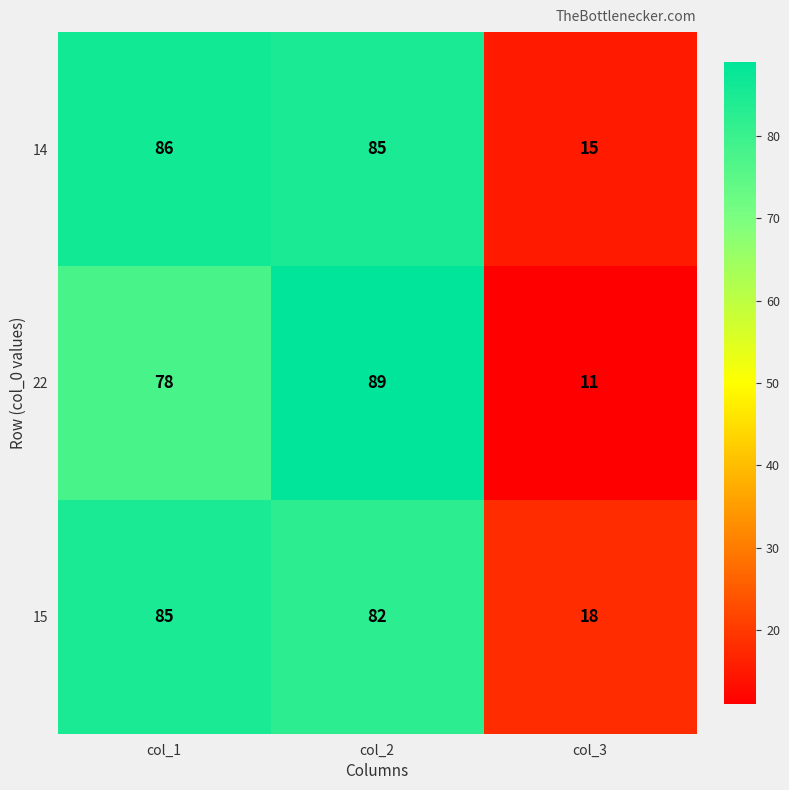

What is the maximum value shown in the chart?

89